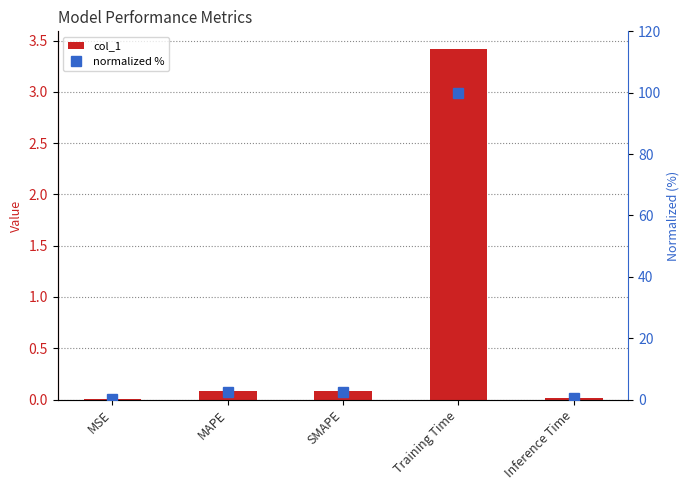

What is the maximum value for col_1?

3.4